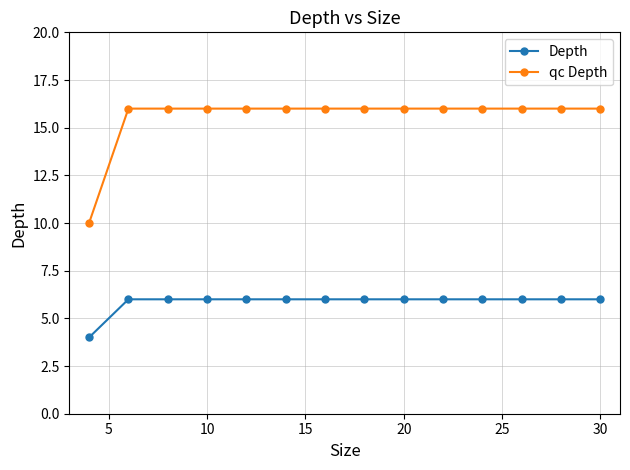

Reading left to right, extract all data points from this chart.

Depth: 4	6	6	6	6	6	6	6	6	6	6	6	6	6
qc Depth: 10	16	16	16	16	16	16	16	16	16	16	16	16	16